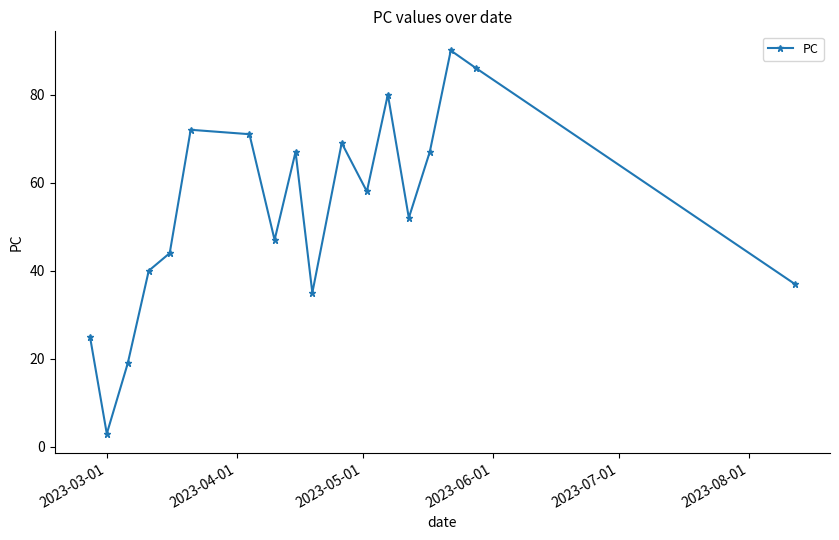

How many distinct data groups are displayed?

1